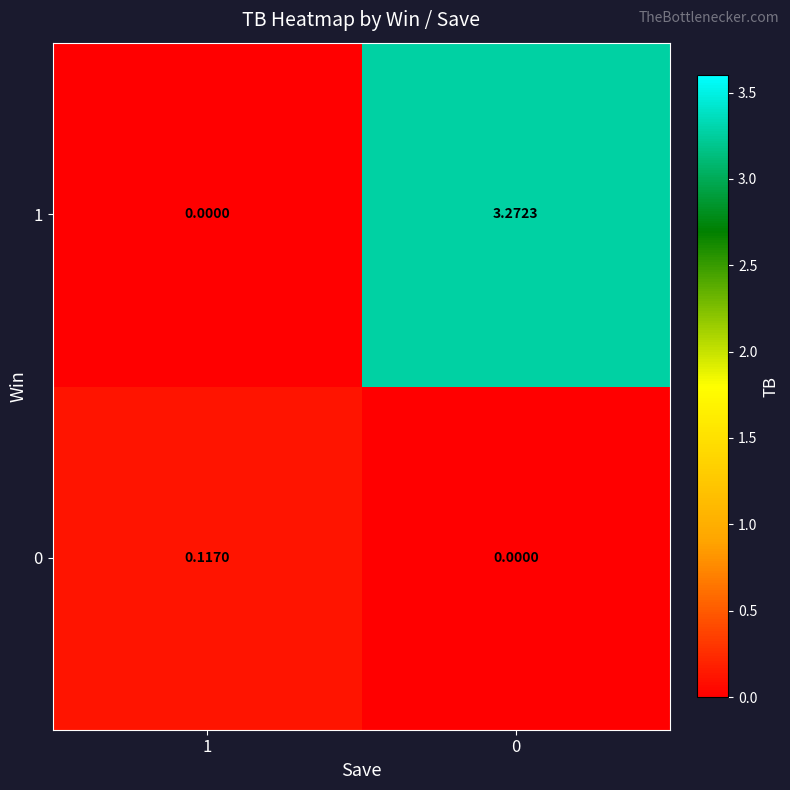

How many values in the 1 series are below 3?

1